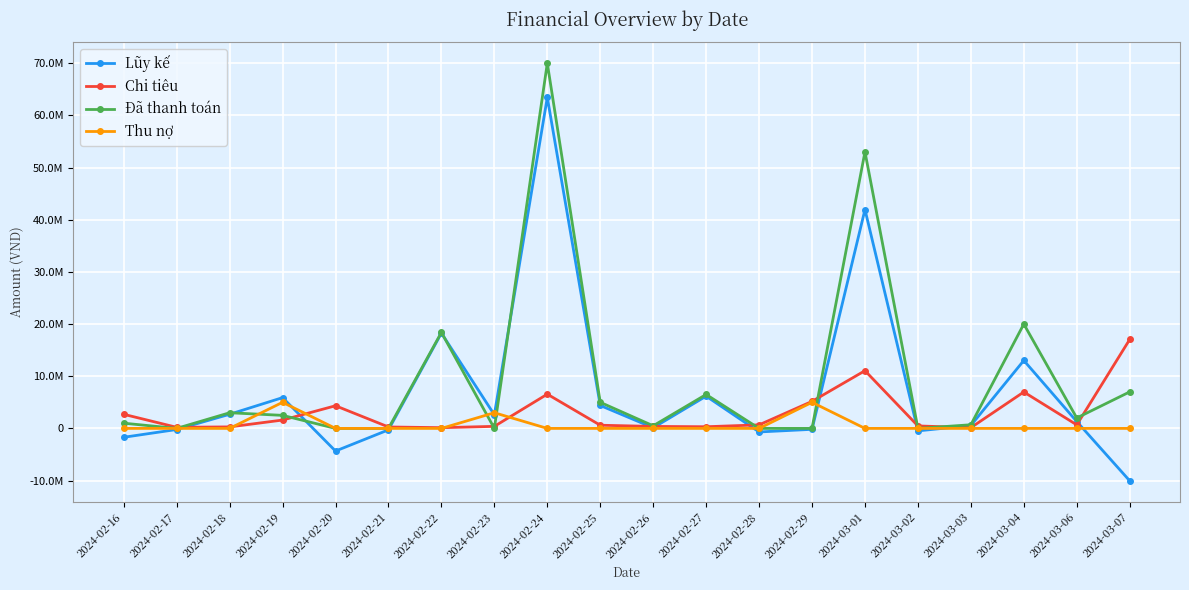

What are all the series names shown in the legend?

Lũy kế, Chi tiêu, Đã thanh toán, Thu nợ